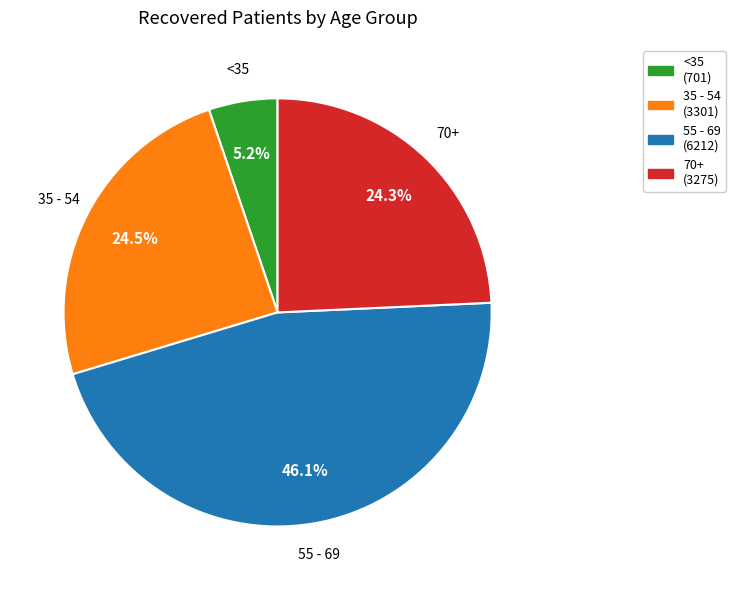

What is the smallest slice in the pie chart?

<35